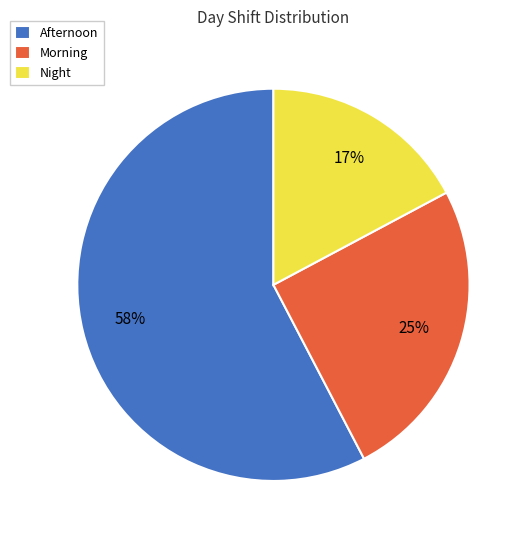

To the nearest percent, what is the average slice percentage?

33%